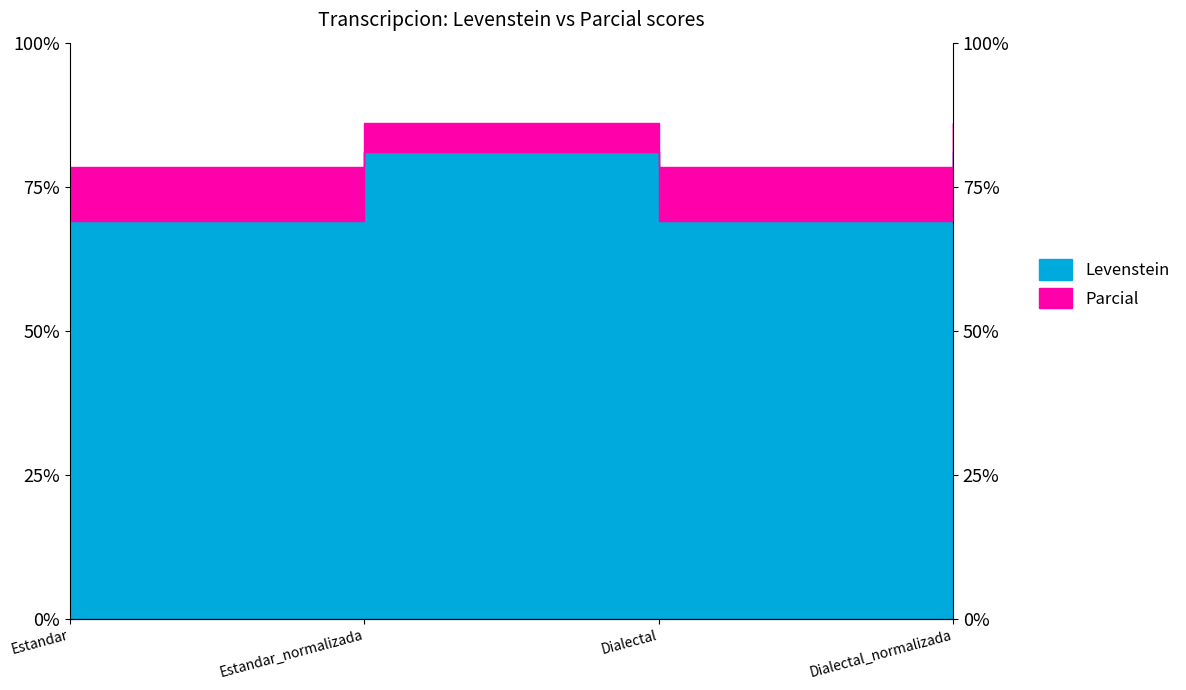

The Parcial series shows 138.3 at Estandar. True or false?

False